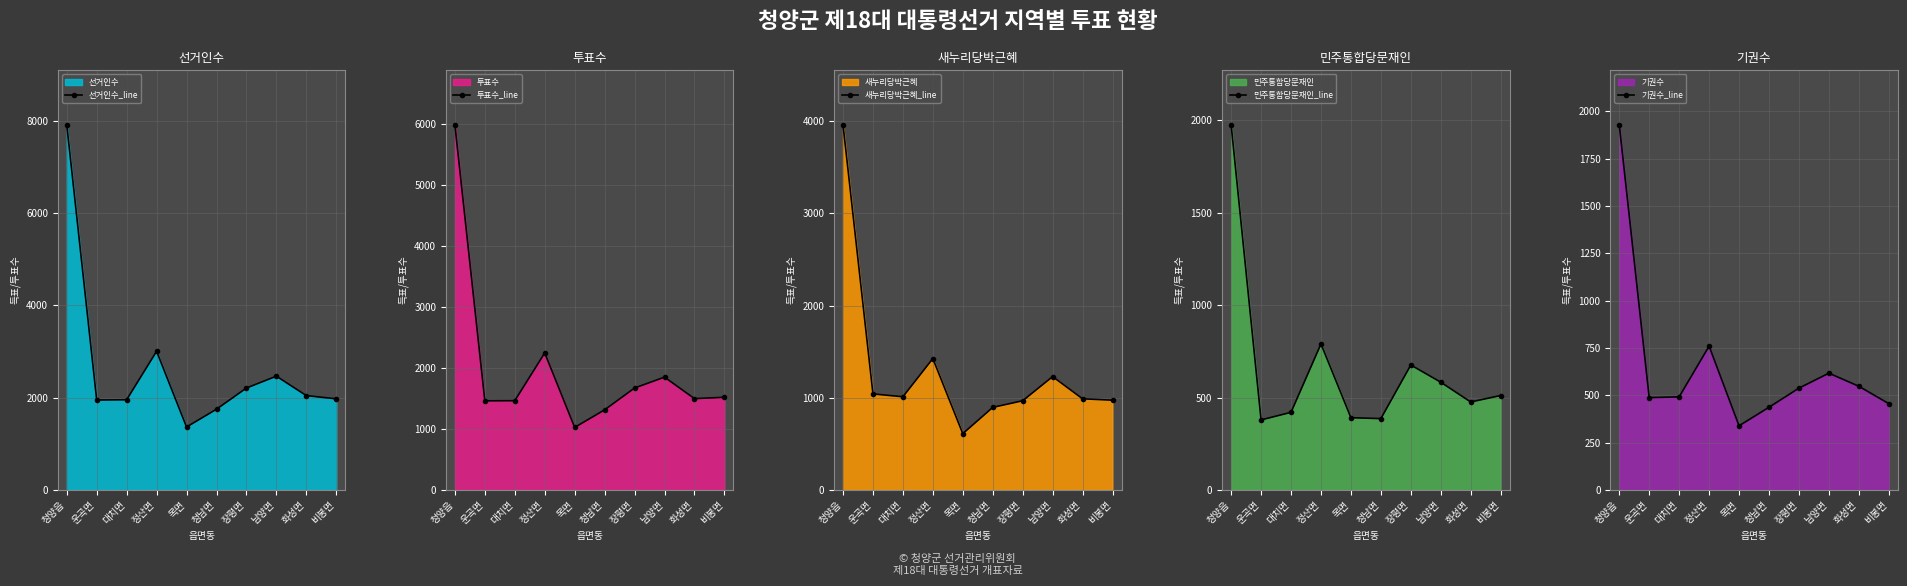

True or false: 민주통합당문재인_line and 투표수_line cross at least once.

False